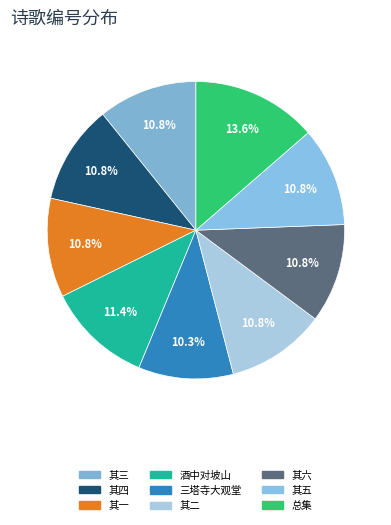

Is there any slice that represents more than half of the pie?

No